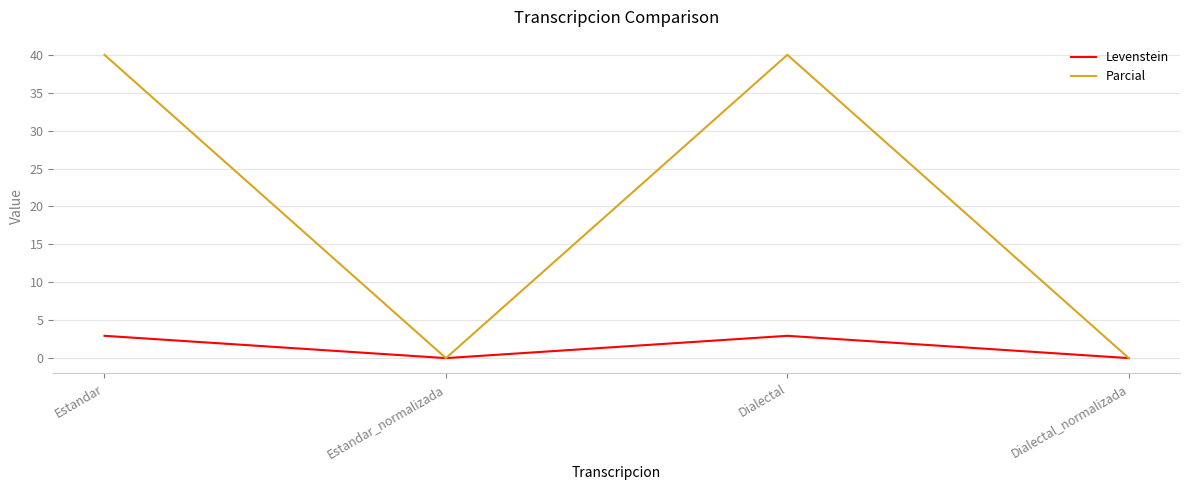

The value of Parcial at Estandar is 24.1. True or false?

False